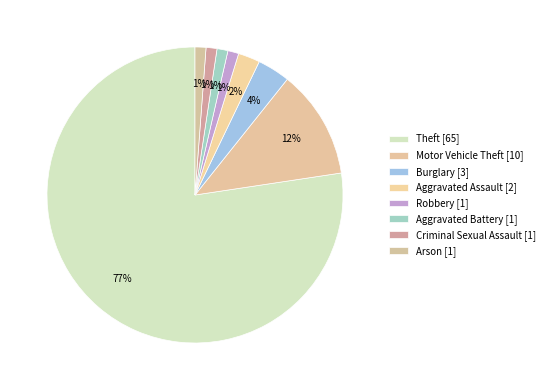

Count the number of slices in the pie.

8